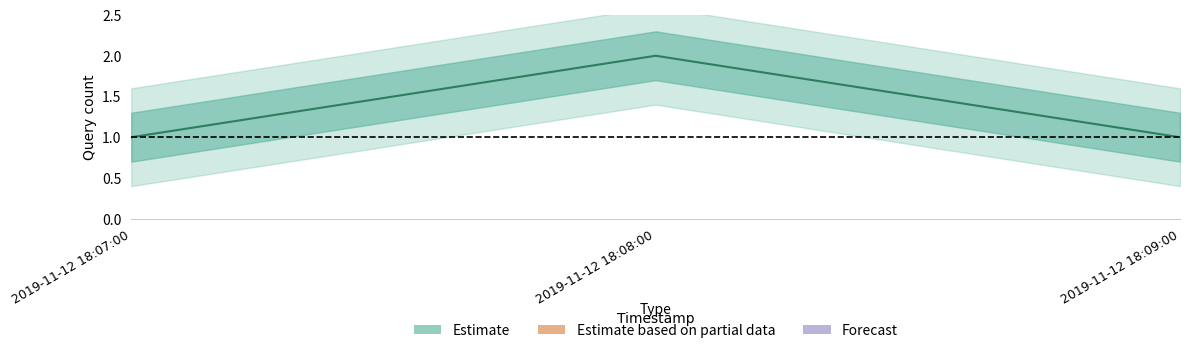

What is the value of the 3rd point from the left?

1